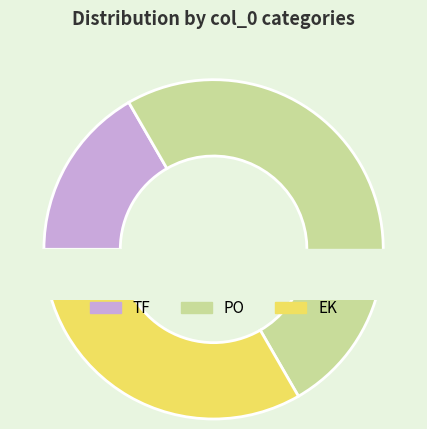

Count the number of slices in the pie.

3